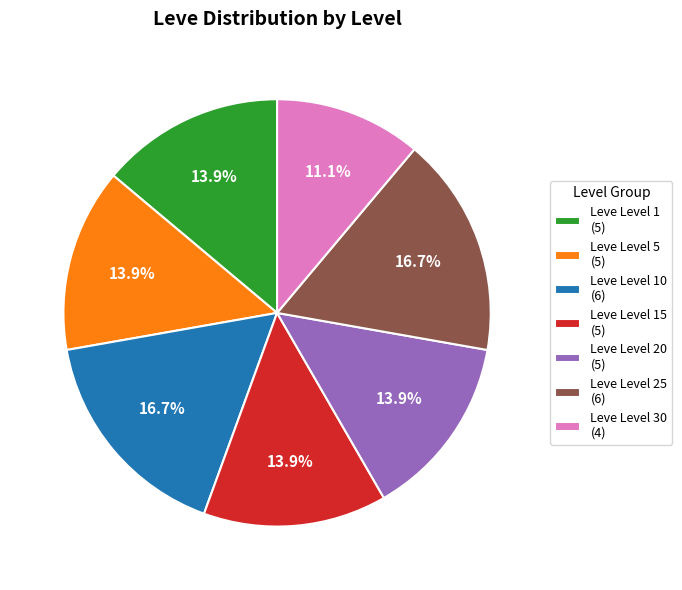

Is there a majority slice in this chart?

No